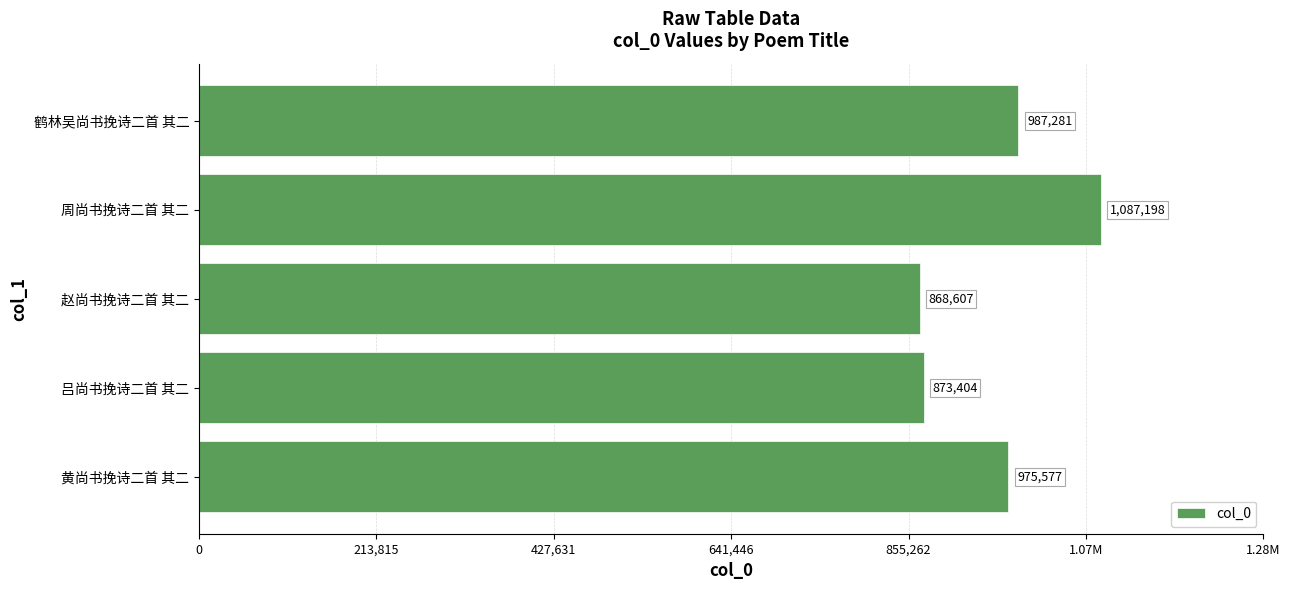

Does the chart contain any negative values?

No